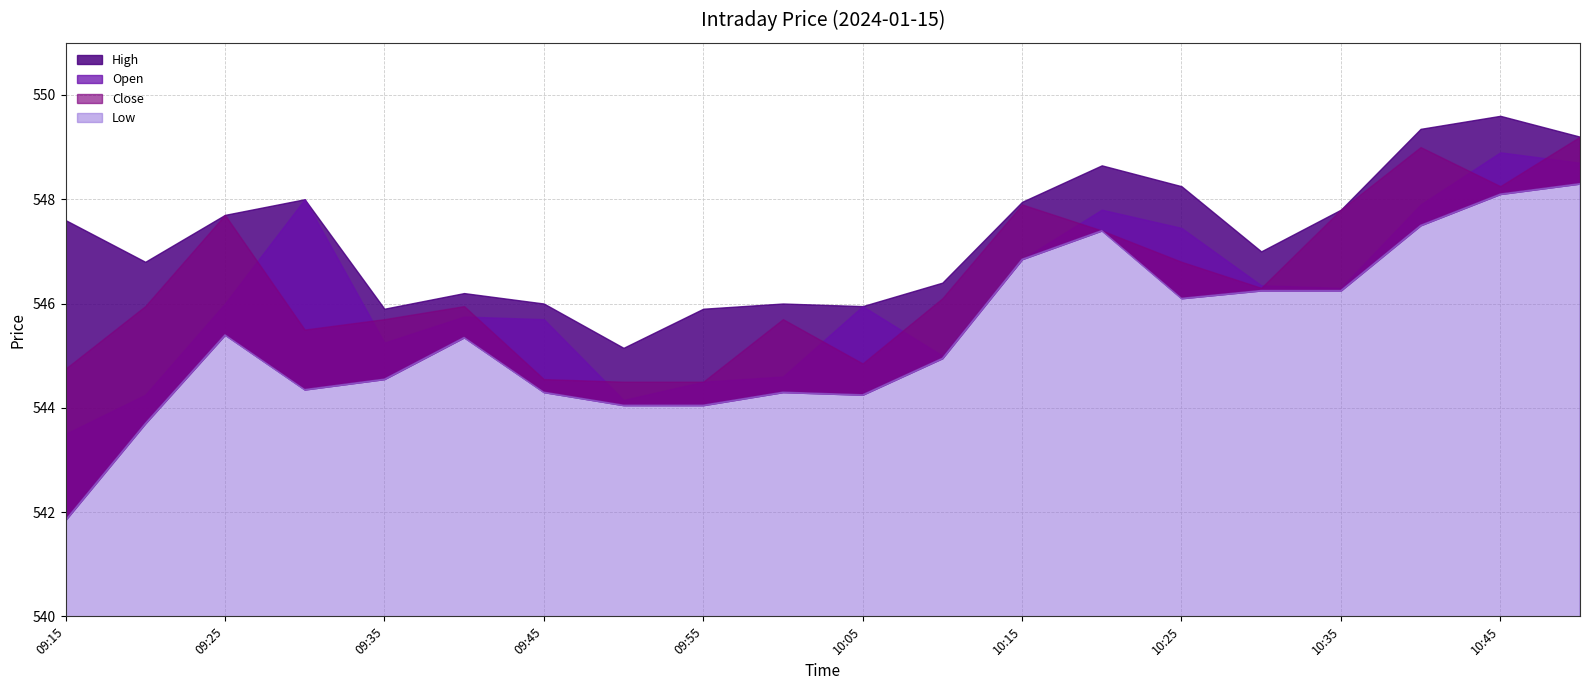

How many data points in Close are less than 546?

10